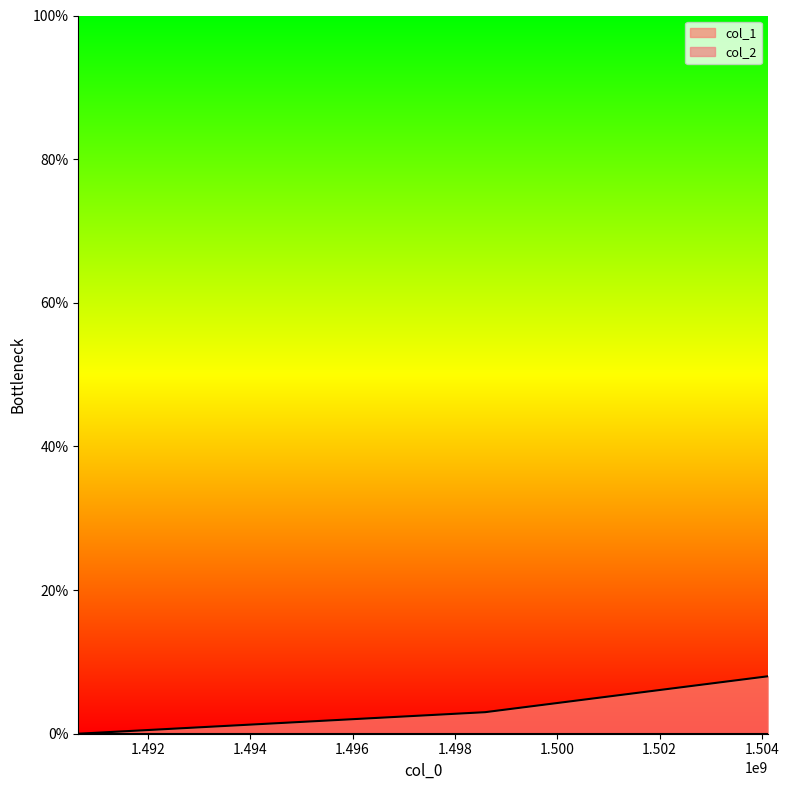

The value at 1498590613 is 5. True or false?

False